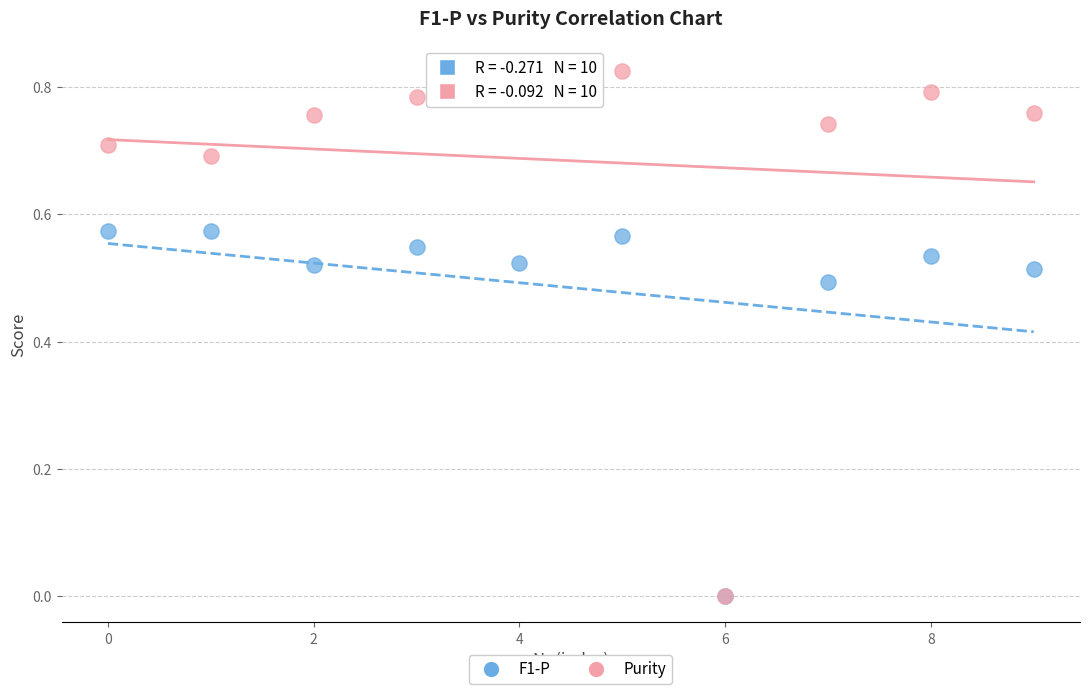

Which series contains the highest Y value?

Purity